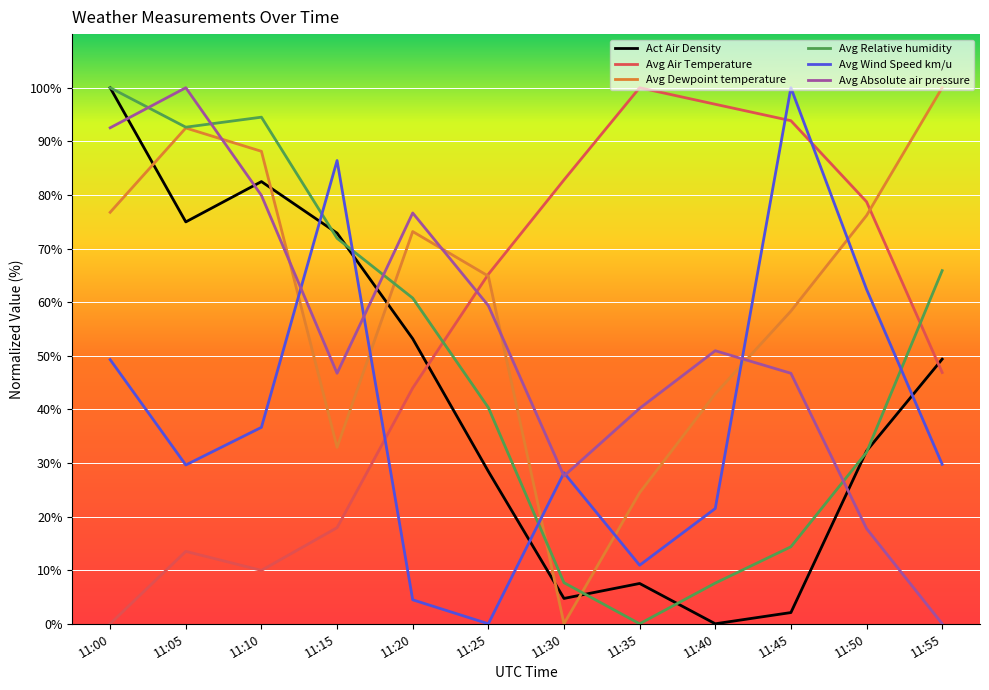

The Act Air Density series shows 51.9 at 11:40. True or false?

False